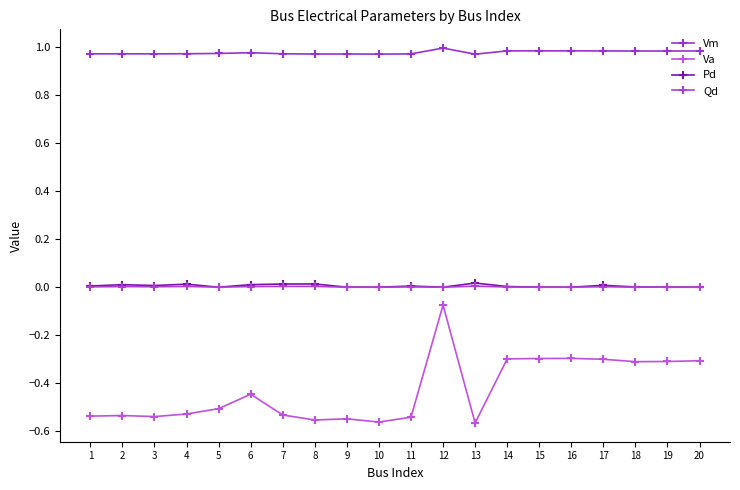

Which series has the largest total across all categories?

Vm